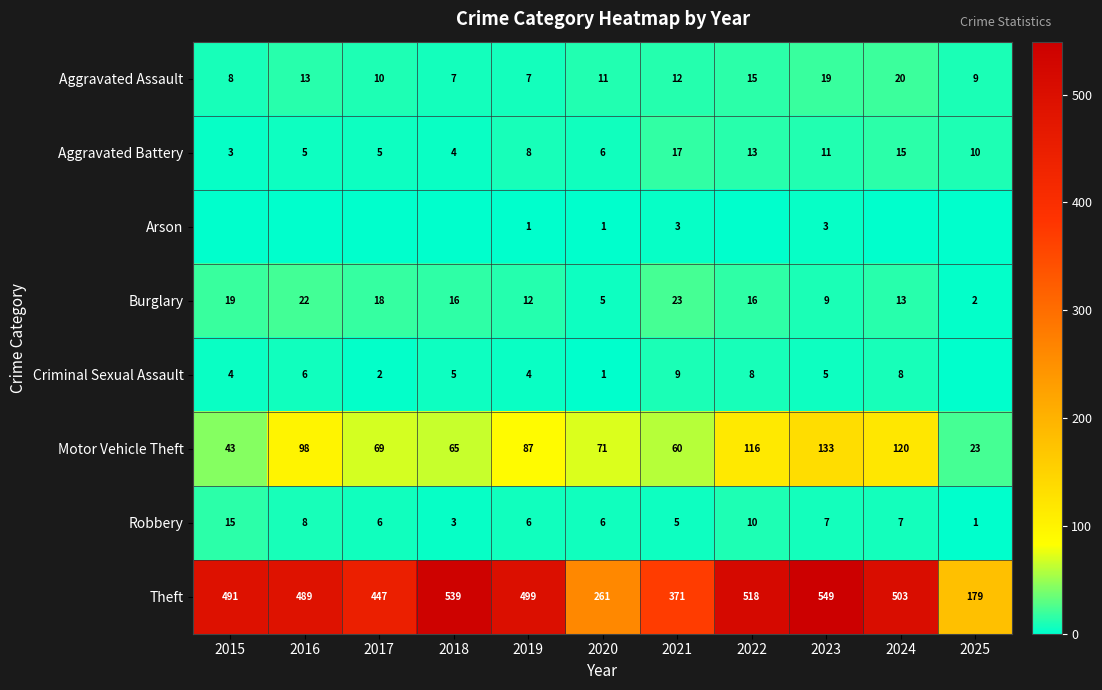

At which label is Robbery closest to 8?

2016